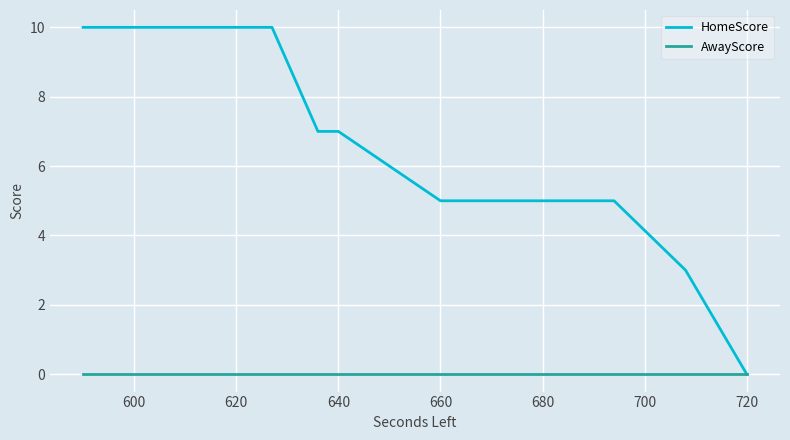

Which series has the largest total across all categories?

HomeScore